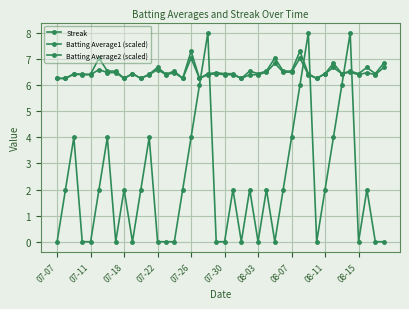

How many categories are shown in the chart?

40